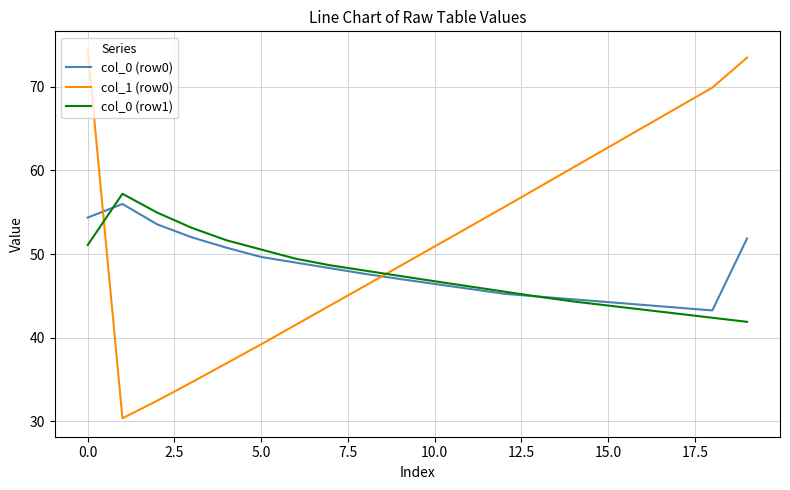

What is the lowest value of the col_0 (row1) series?

41.9